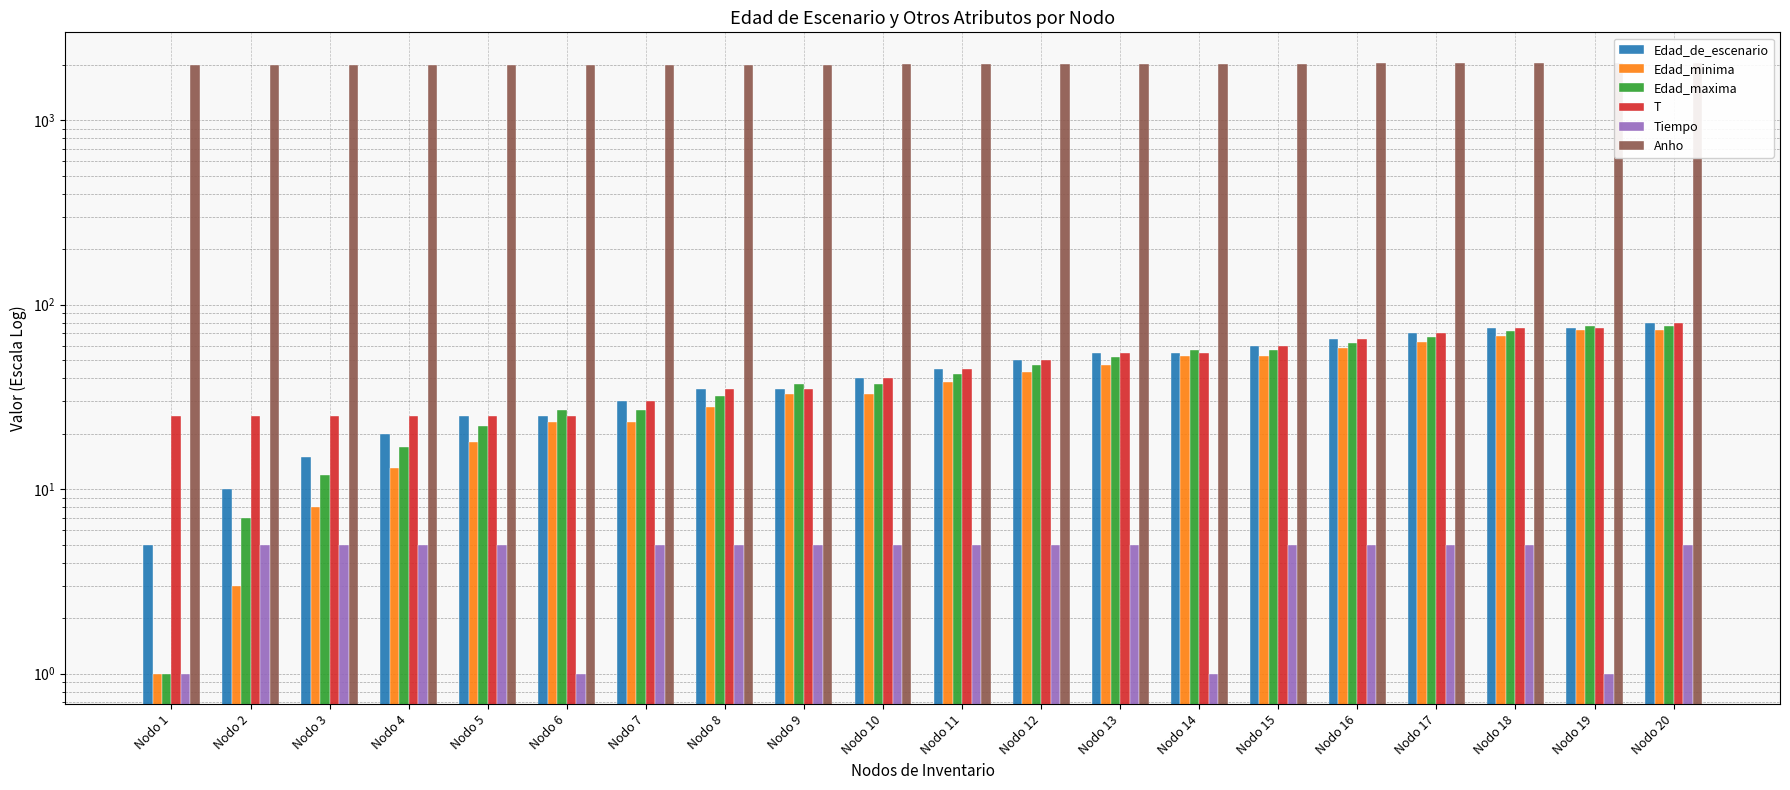

What is the total value across all series at Nodo 17?

2310